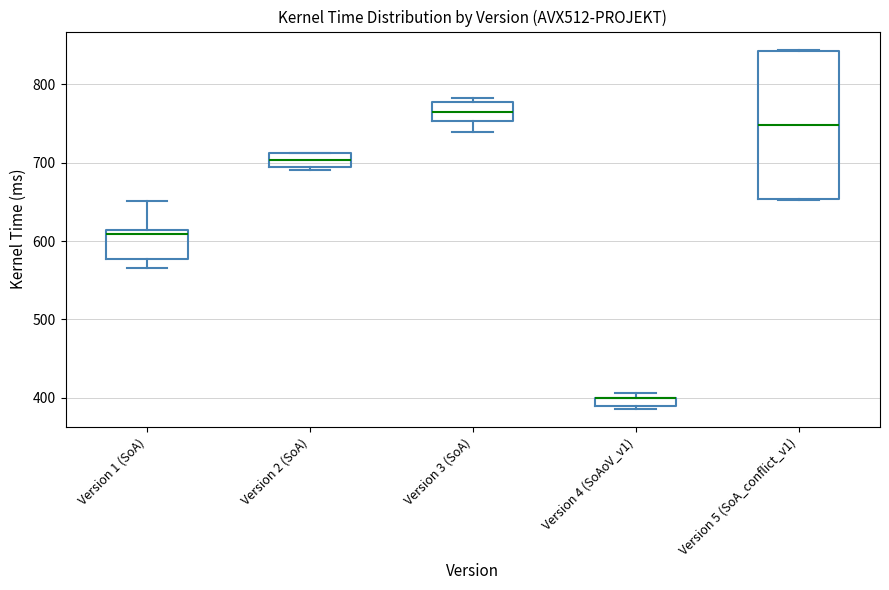

Which box is the tallest, from its lower edge to its upper edge?

Version 5 (SoA_conflict_v1)